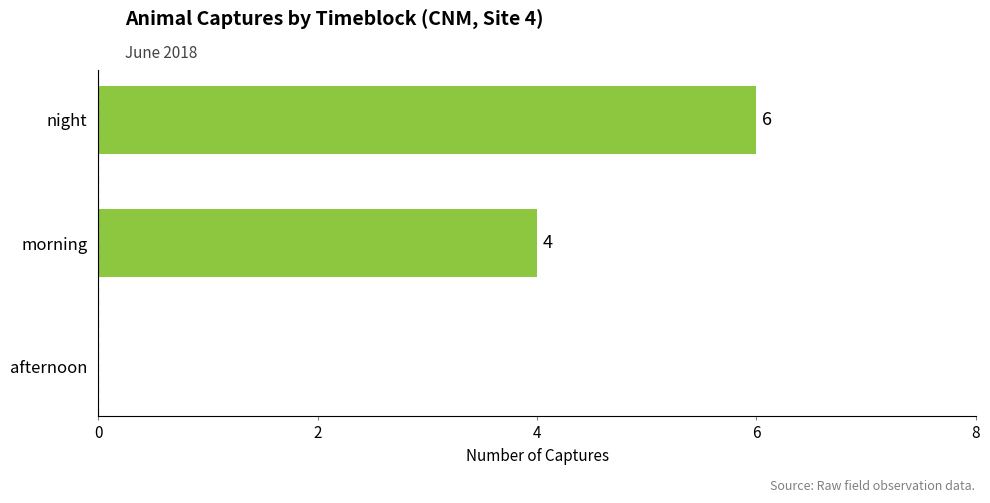

What is the maximum value shown in the chart?

6